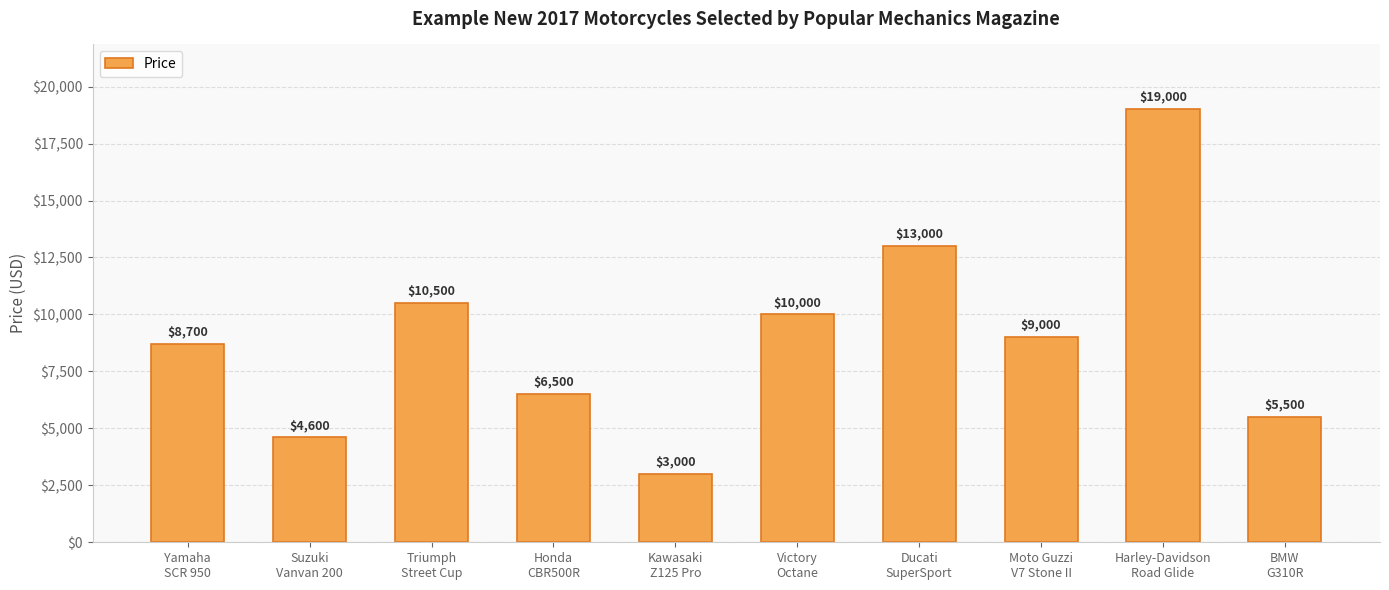

What is the value of the 4th bar from the left?

6500